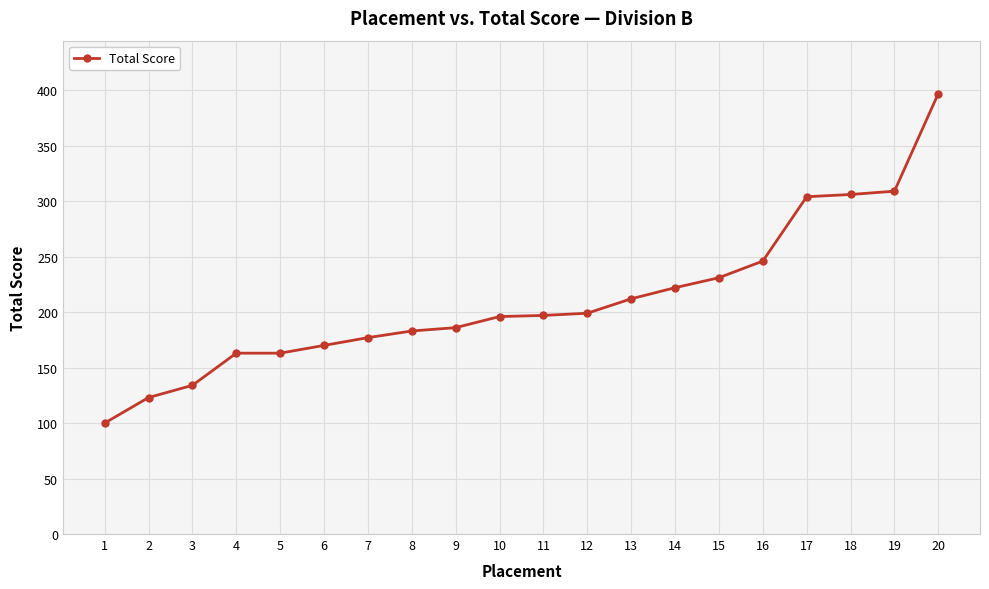

What is the value of the 7th point from the left?

177